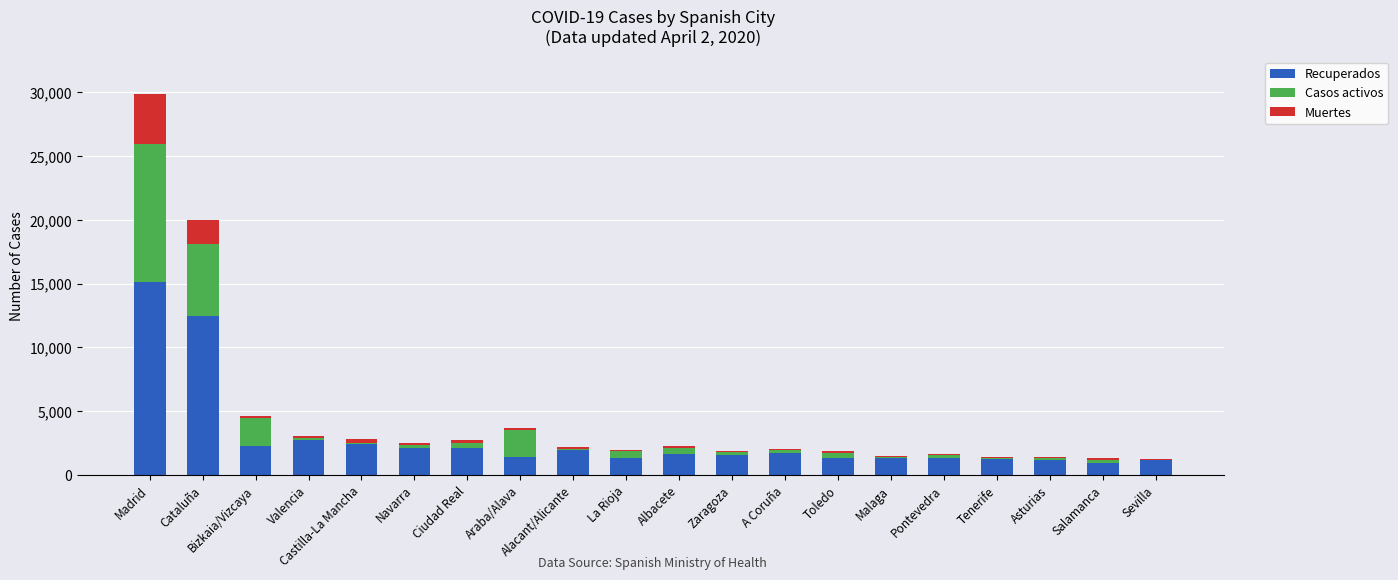

Where is Recuperados nearest to the value 8047?

Cataluña